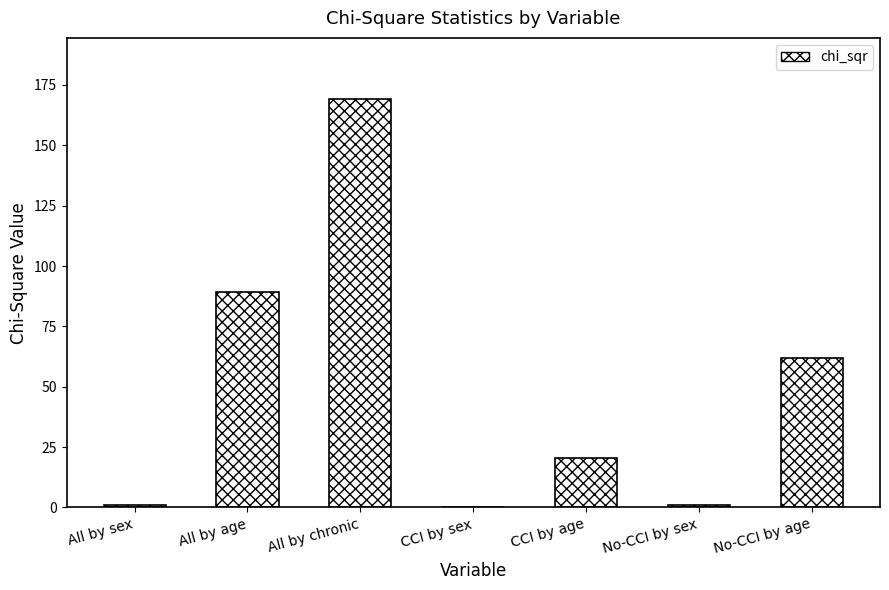

What is the maximum value shown in the chart?

169.1